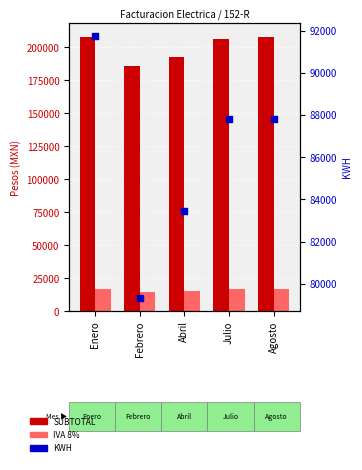

Which series reaches the maximum Y coordinate?

SUBTOTAL